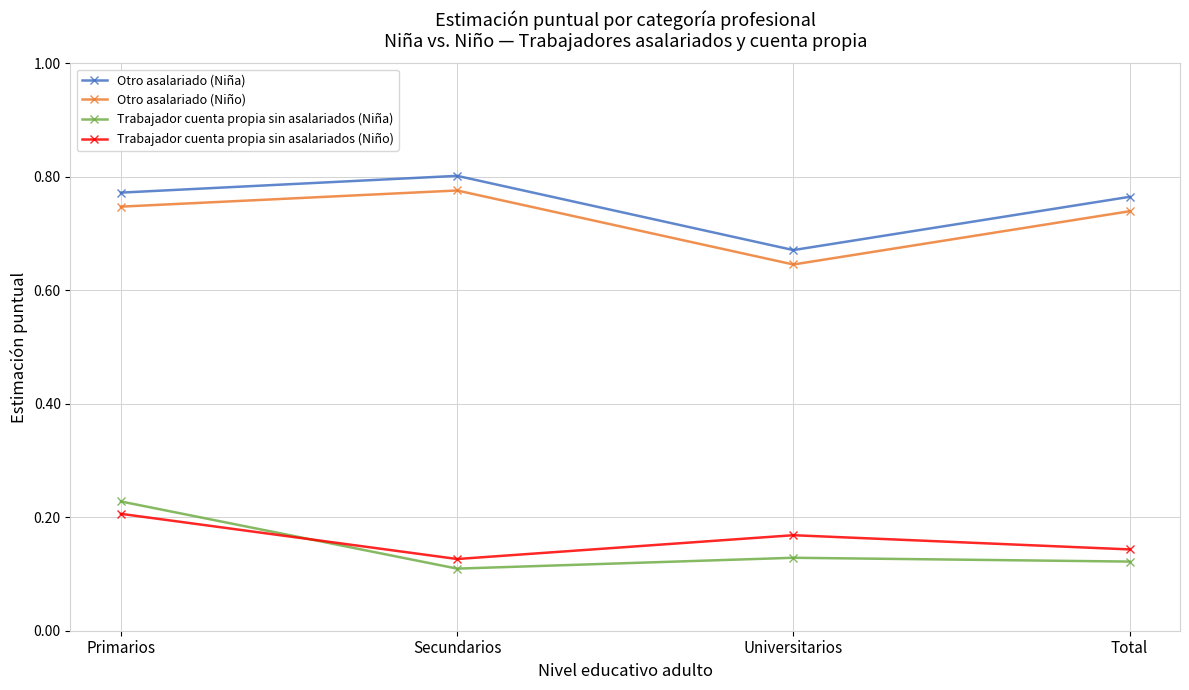

Is it true that Trabajador cuenta propia sin asalariados (Niño) equals 0.3 at Primarios?

False